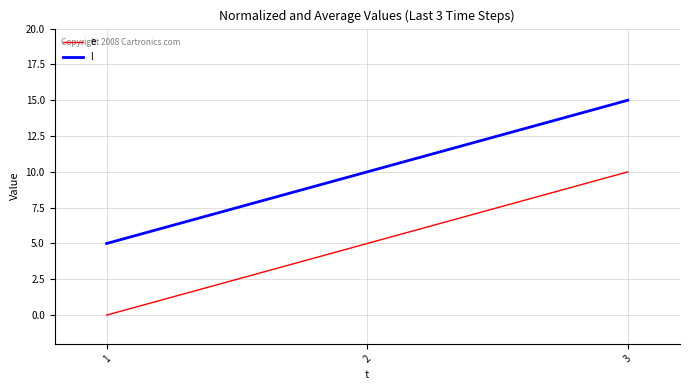

What are all the series names shown in the legend?

e, l